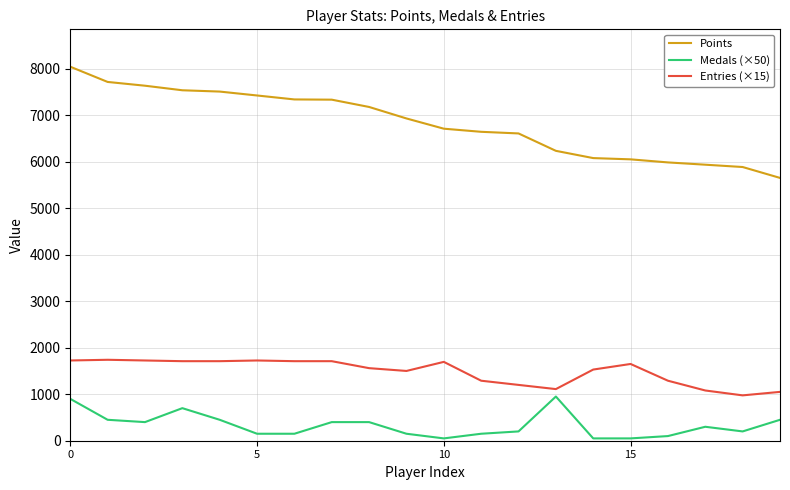

Which series has the largest range (max minus min)?

Points